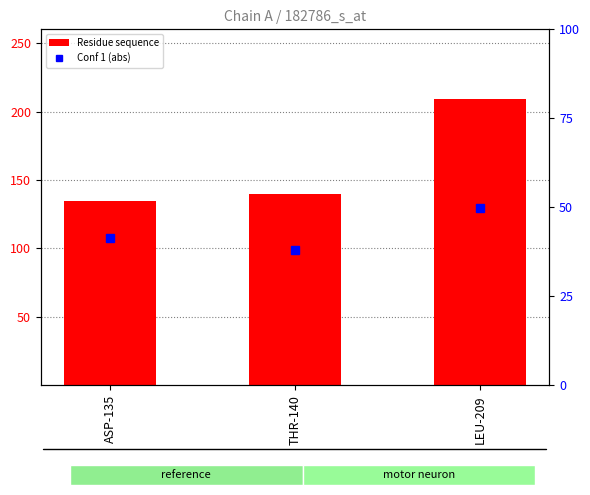

Reading left to right, what are all the values shown in this chart?

Residue sequence: ASP-135=135.0	THR-140=140.0	LEU-209=209.0
Conf 1 (abs): ASP-135=41.5	THR-140=38.1	LEU-209=49.9